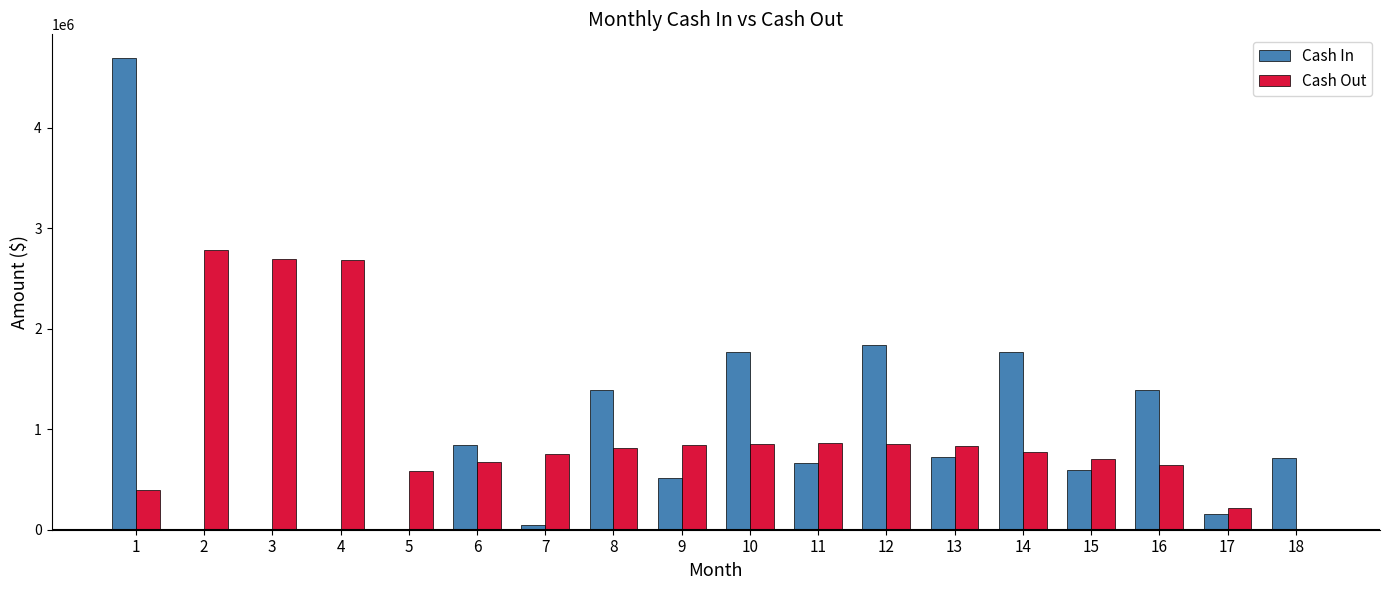

What is the total value across all series at 12?

2695002.4